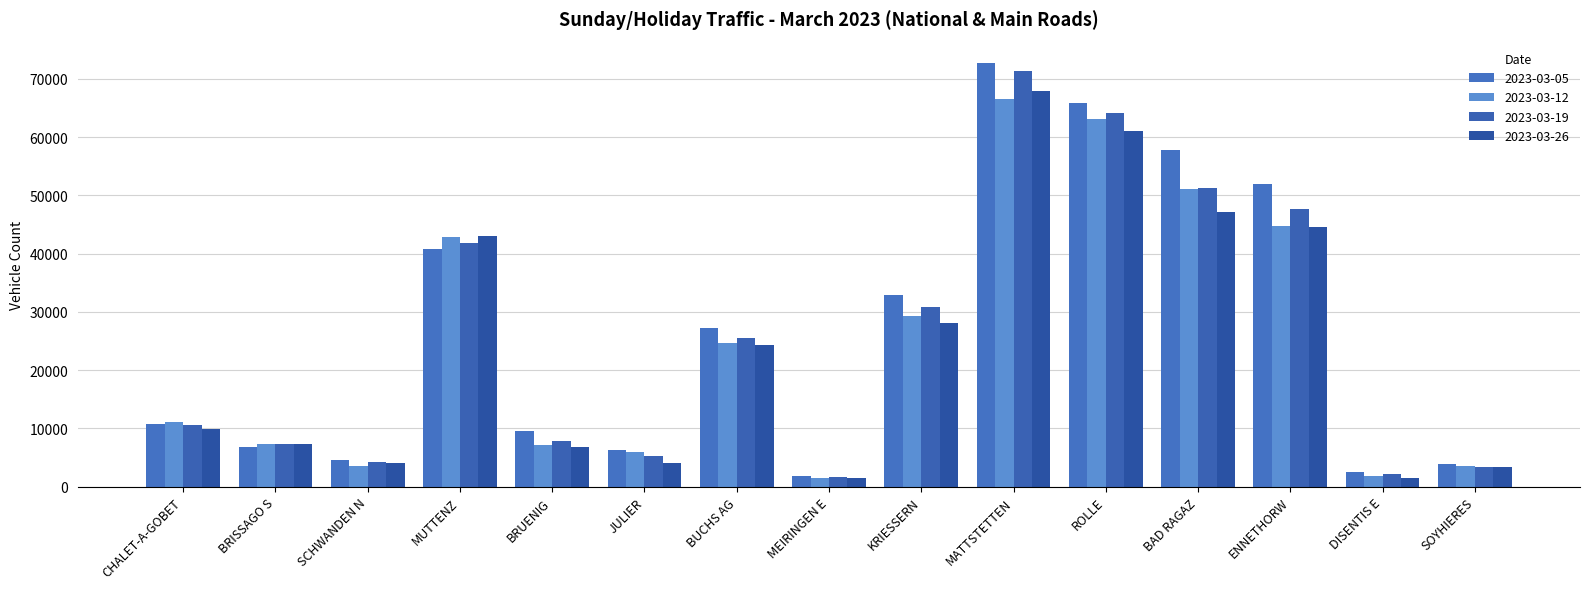

What value does the 2023-03-05 series have at BRUENIG?

9514